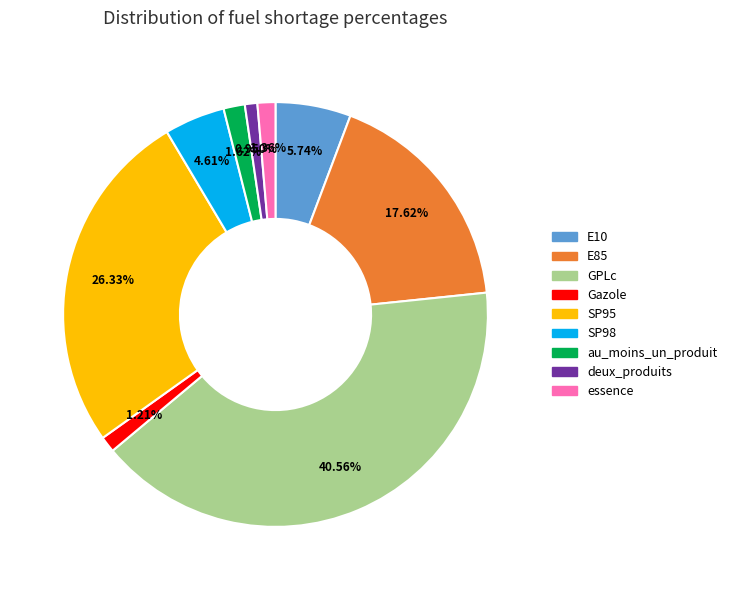

Which slice is the largest?

GPLc